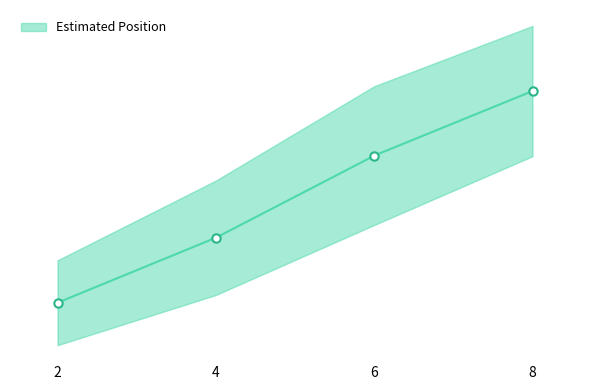

What is the sum of the values at 4 and 8?

264.8